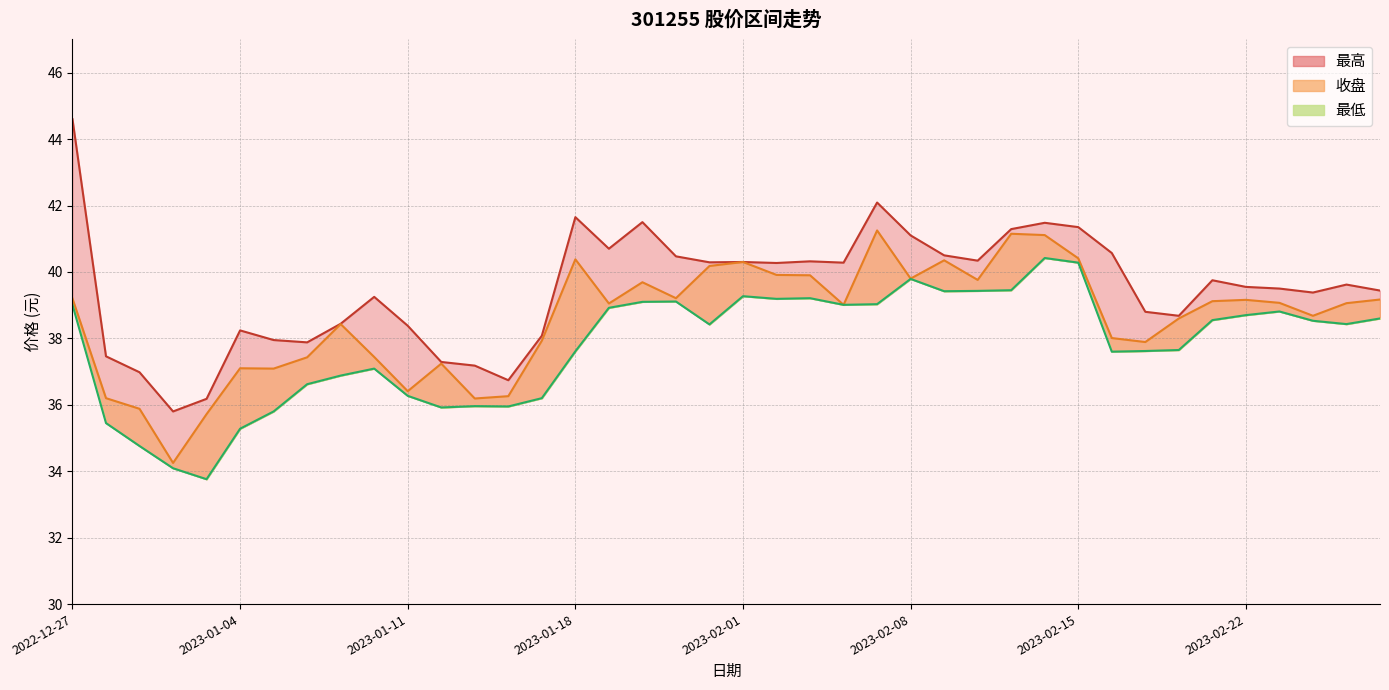

Between 2023-02-13 and 2023-02-17, which series saw the biggest shift?

收盘